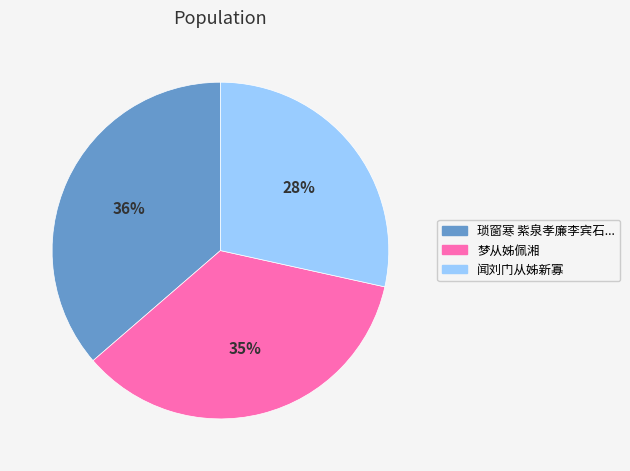

Which slice is the largest?

琐窗寒 紫泉孝廉李宾石...